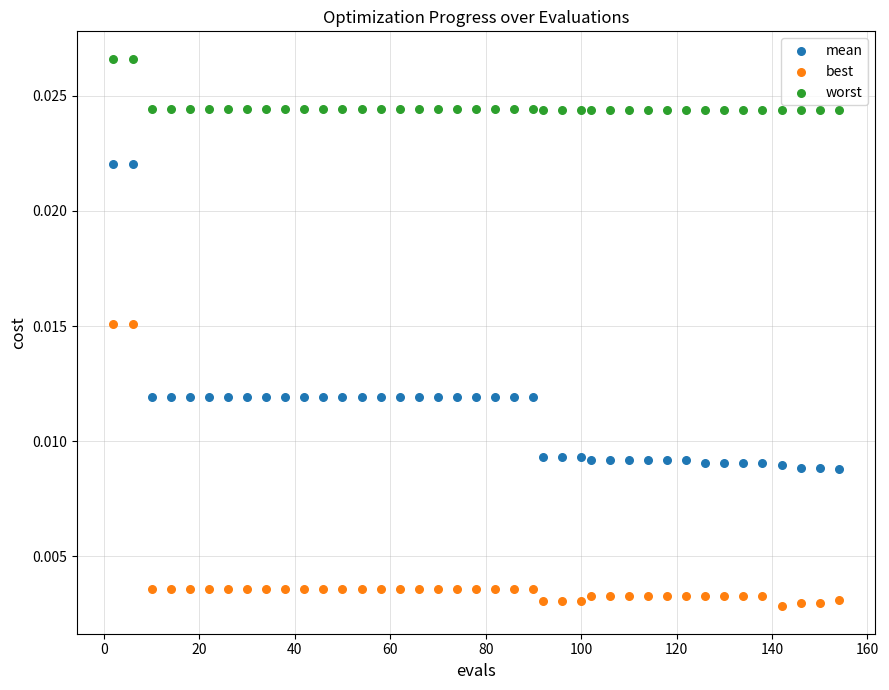

Across all data points, what is the range of X values (max minus min)?

152.0